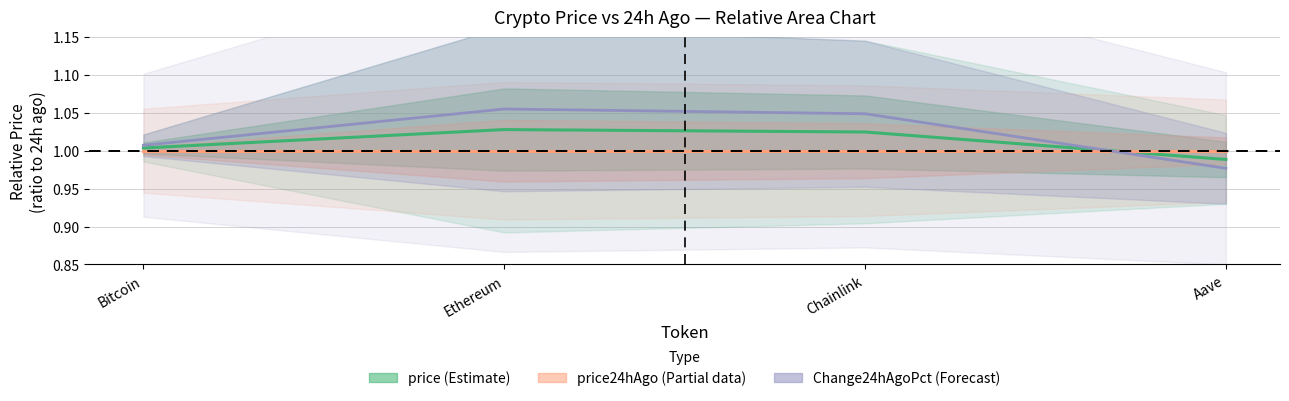

What position from the left is Ethereum?

2